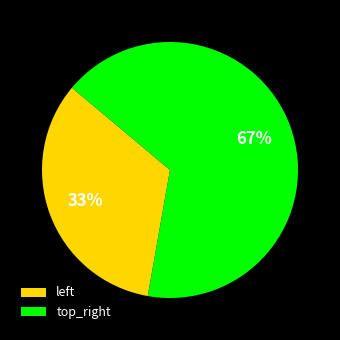

What is the majority slice?

top_right